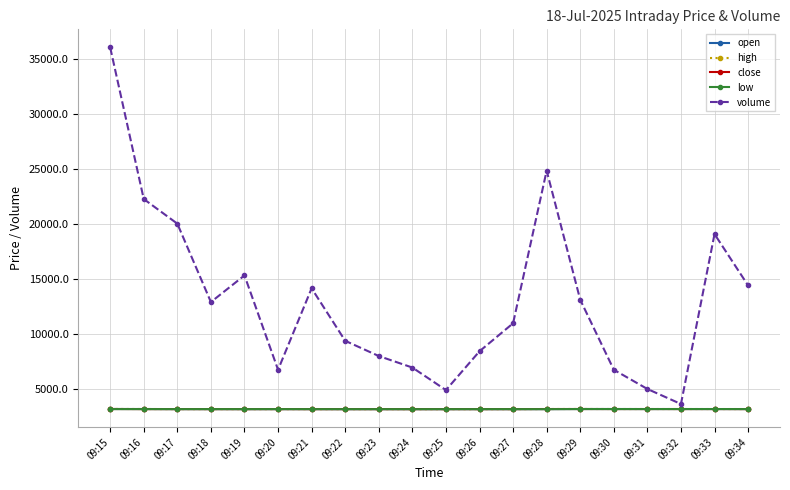

The value of volume at 09:20 is 6790.0. True or false?

True